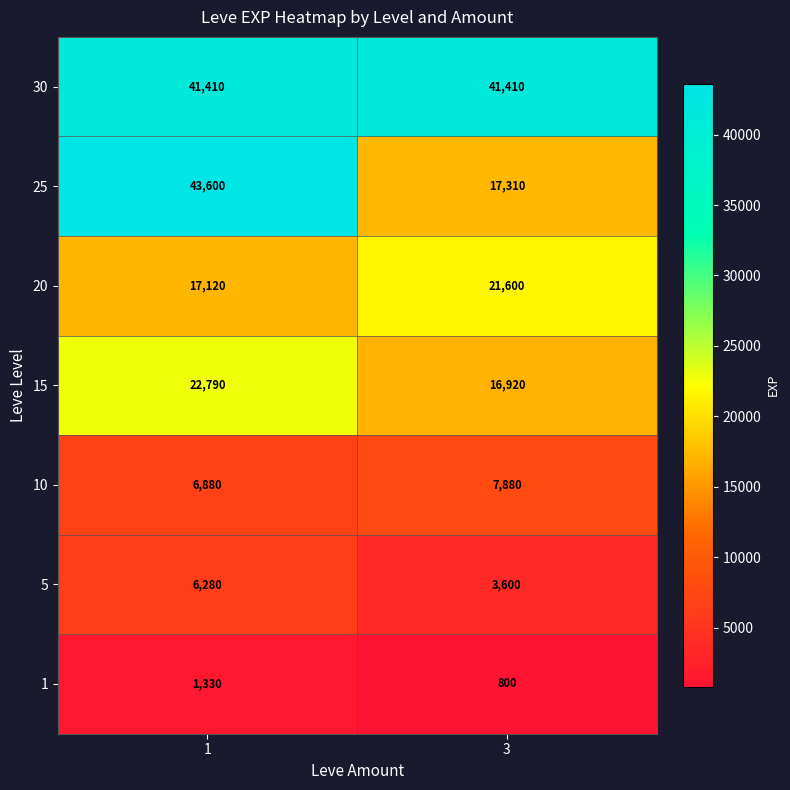

Reading right to left, transcribe all the data shown in this chart.

30: 3=41410	1=41410
25: 3=17310	1=43600
20: 3=21600	1=17120
15: 3=16920	1=22790
10: 3=7880	1=6880
5: 3=3600	1=6280
1: 3=800	1=1330